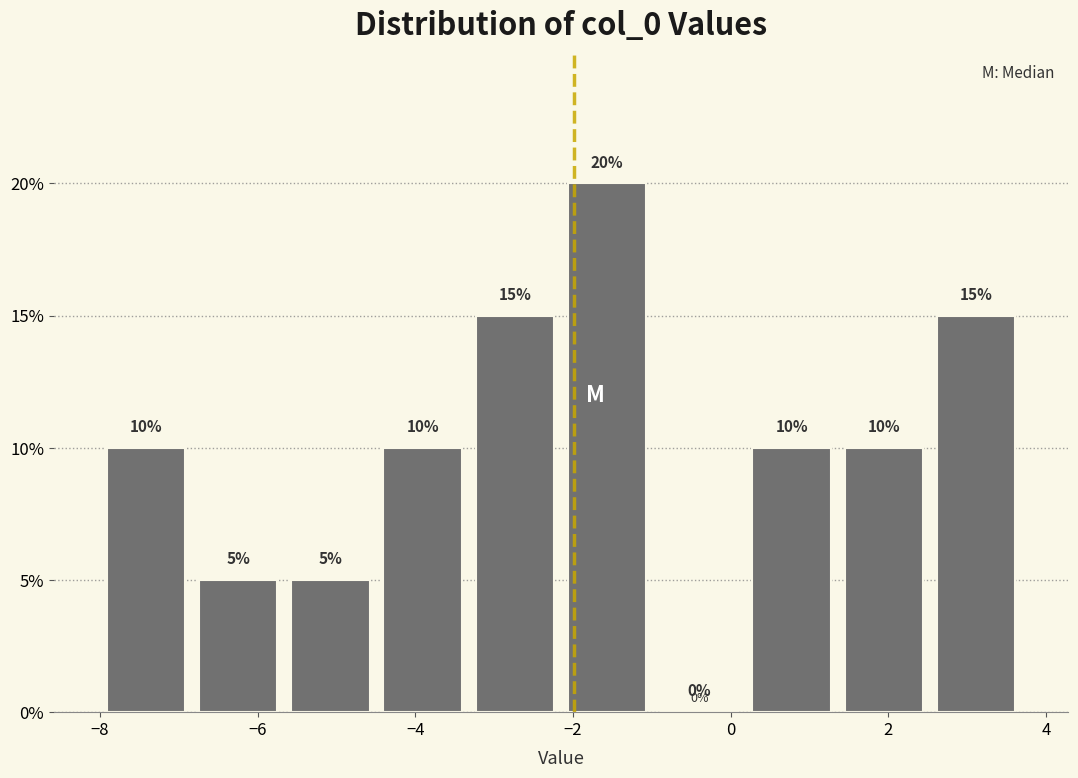

Reading left to right, list every bar in this chart as the range it spans on the x-axis followed by its height. The bar edges are not printed on the chart, so give them approximately, as read against the axis.

-8.0 to -6.8: 10
-6.8 to -5.6: 5
-5.6 to -4.4: 5
-4.4 to -3.4: 10
-3.4 to -2.2: 15
-2.2 to -1.0: 20
-1.0 to 0.2: 0
0.2 to 1.4: 10
1.4 to 2.6: 10
2.6 to 3.8: 15